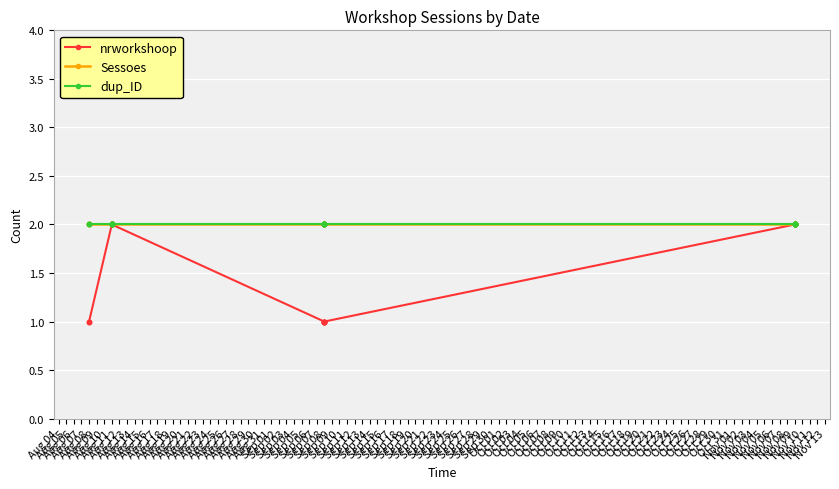

Which category has the highest value across all series?

Aug 11